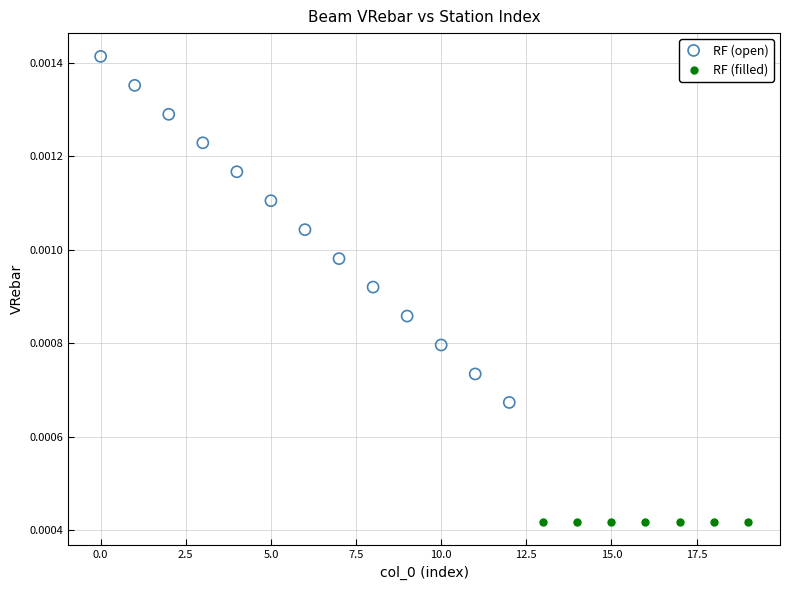

Which series contains the highest Y value?

RF (open)